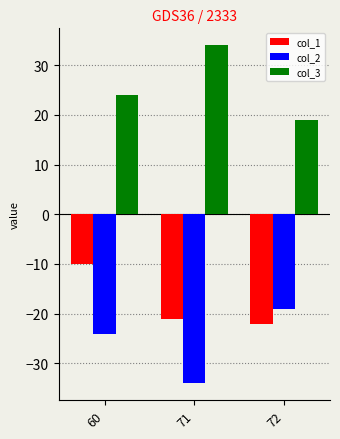

What is the approximate value of col_2 at 72, to the nearest 10?

-20